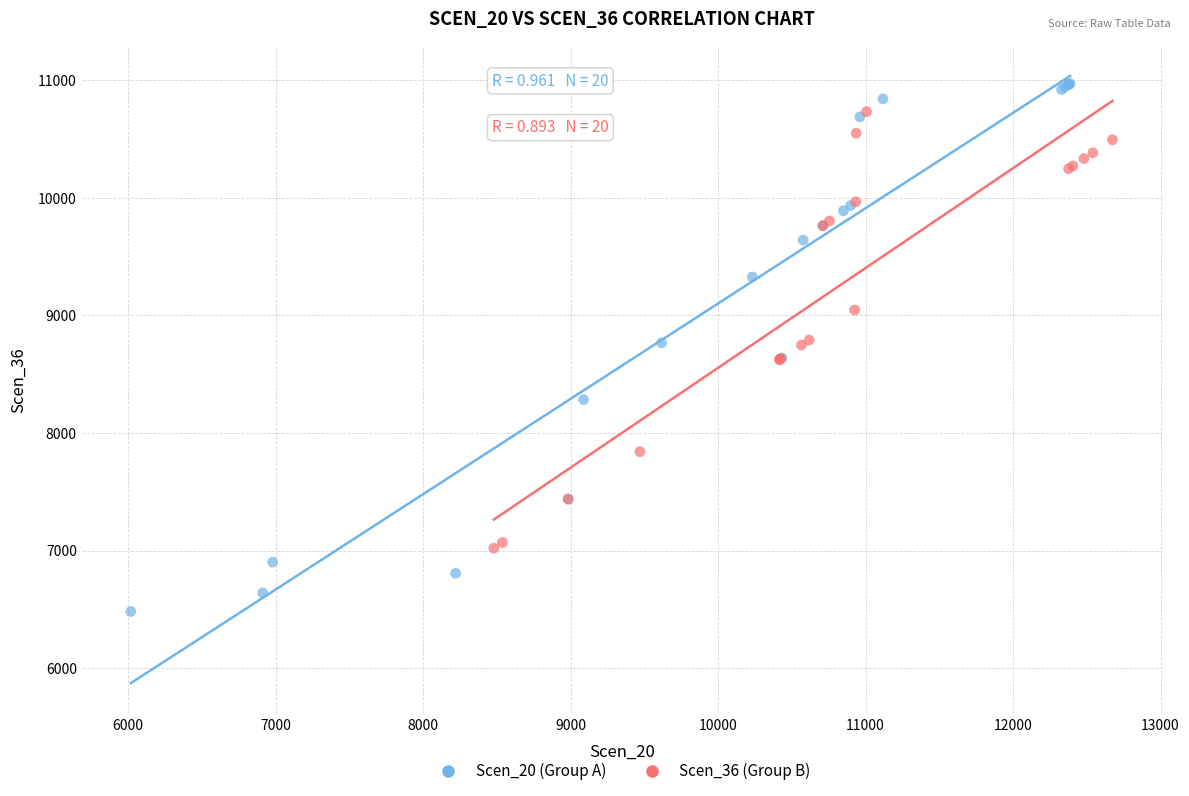

What are all the series names shown in the legend?

Scen_20 (Group A), Scen_36 (Group B)